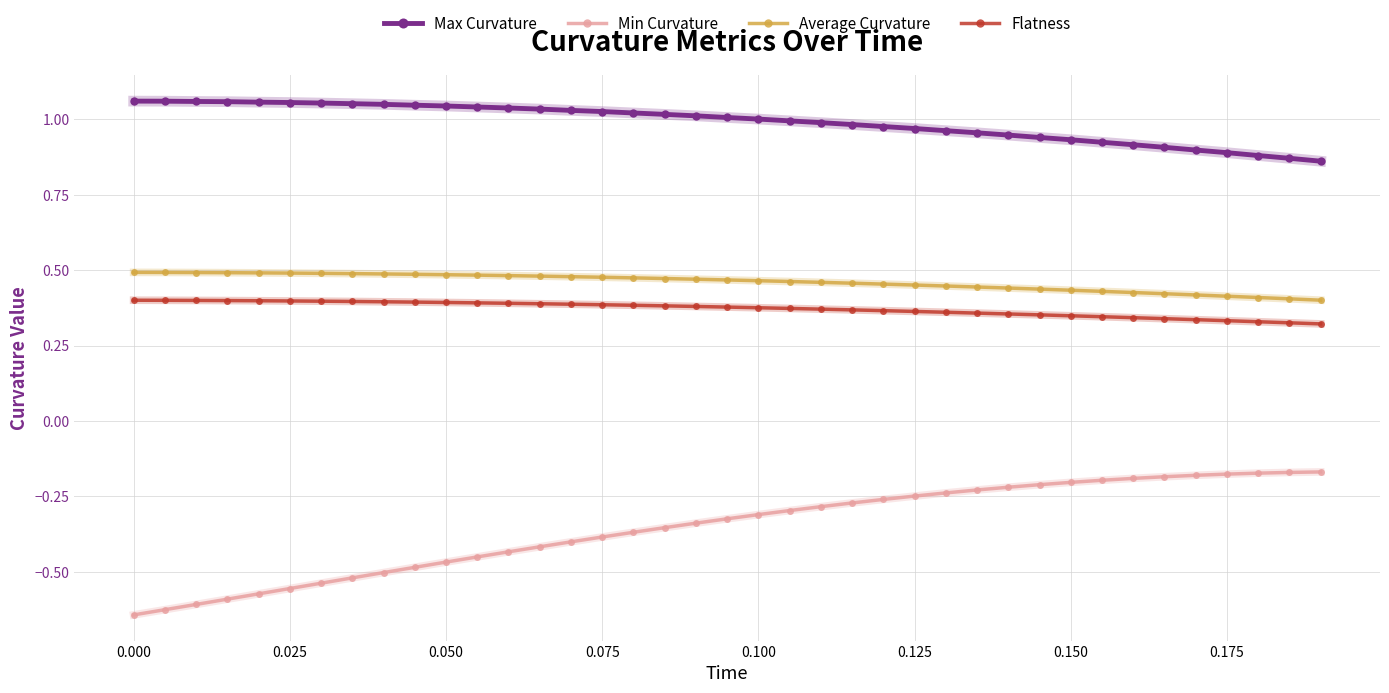

Which series has the largest total across all categories?

Max Curvature